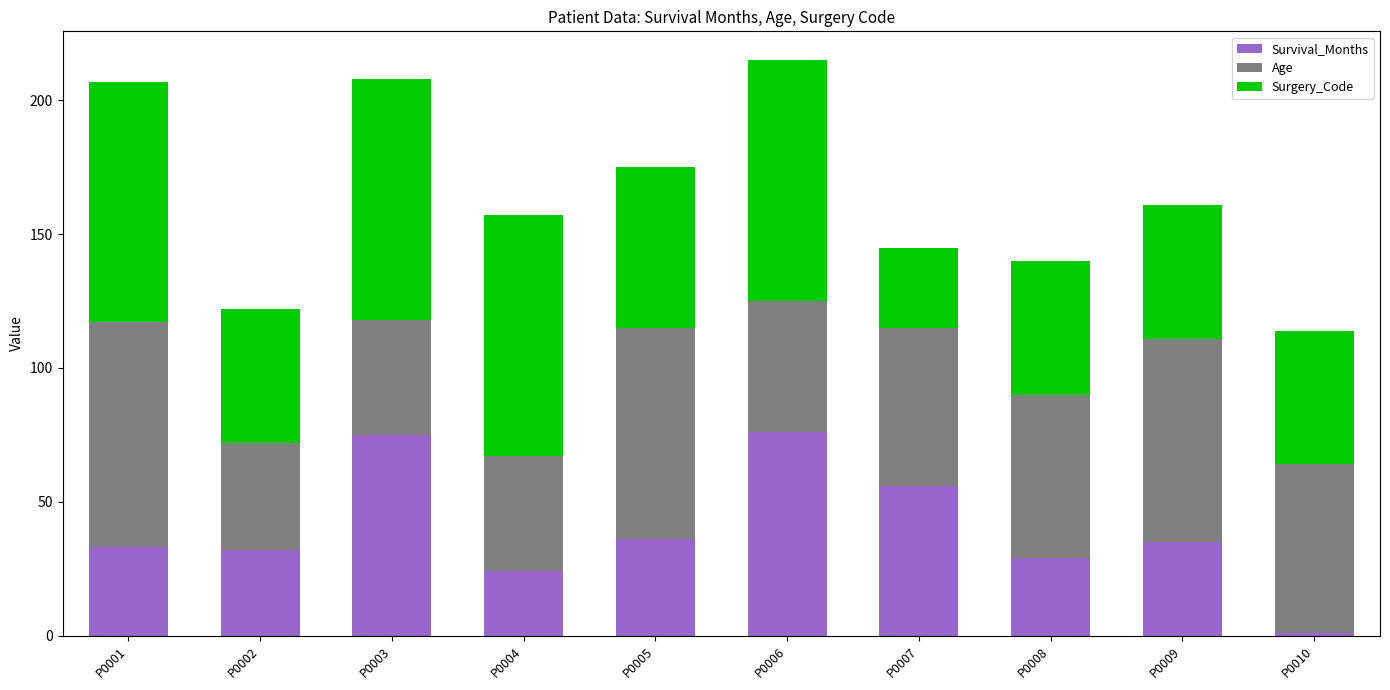

What is the average value of the Survival_Months series?

40